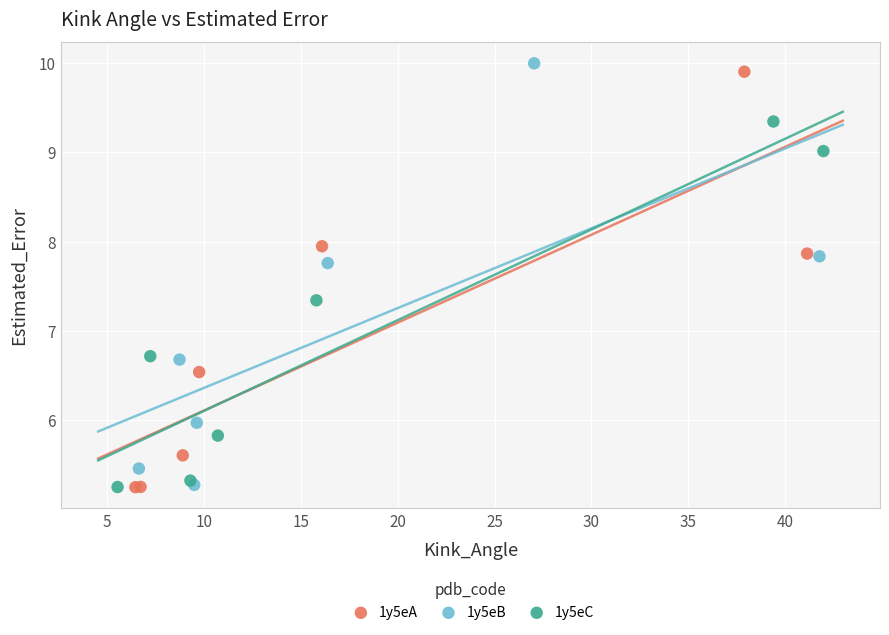

Which series has the largest Y range (max minus min)?

1y5eB